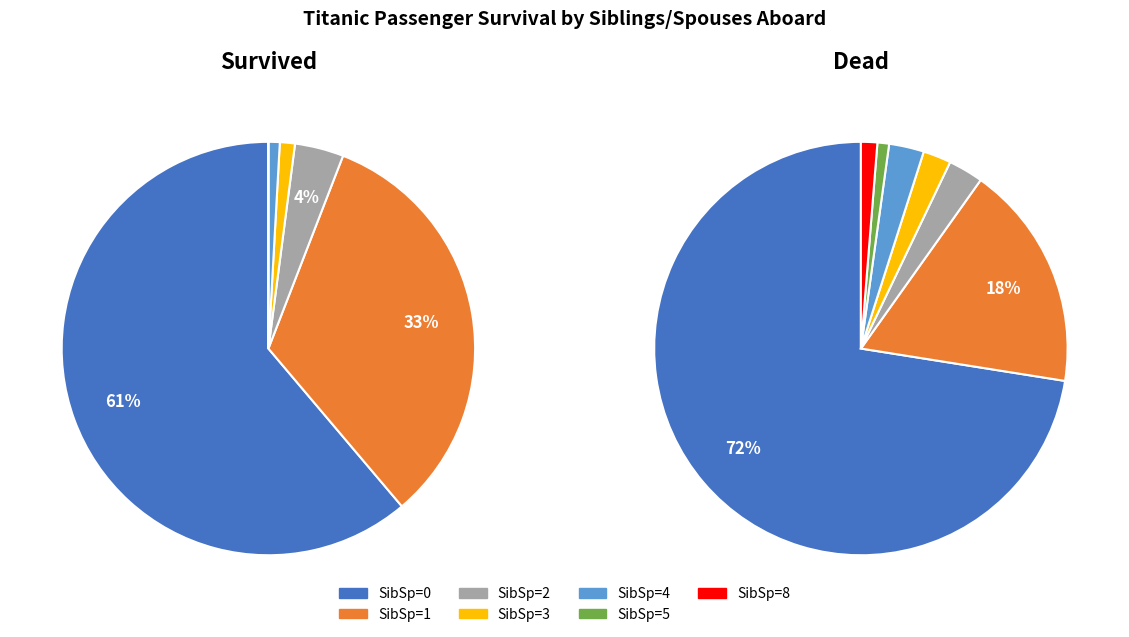

The dead slice represents 29% of the pie. True or false?

False